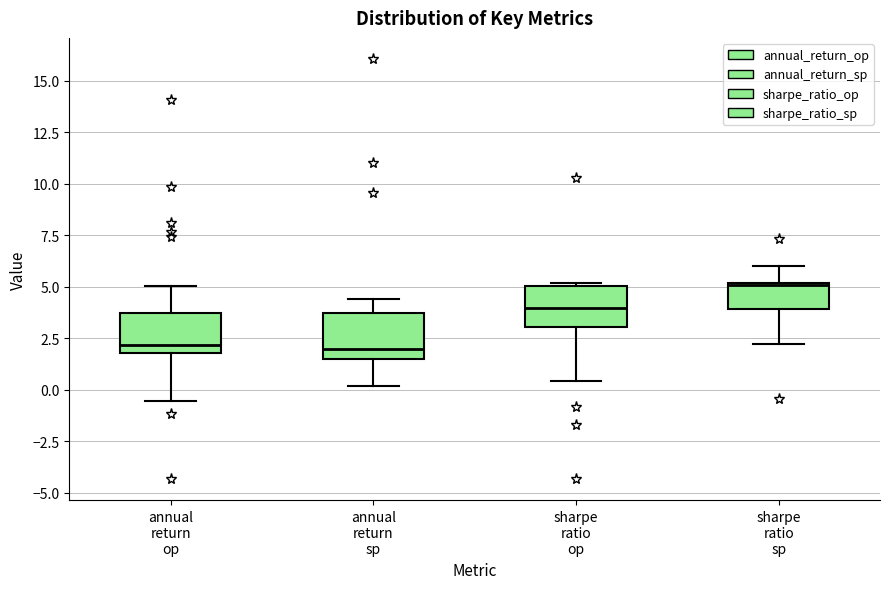

Where does the median line of the box for sharpe ratio op sit on the y-axis? The values are not printed on the chart, so give them approximately, as read against the axis.

4.0